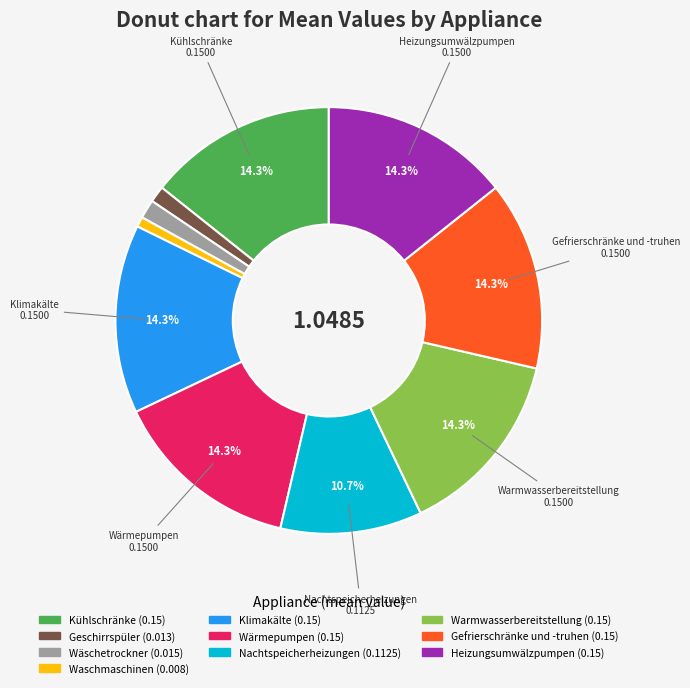

Does any single category account for the majority?

No